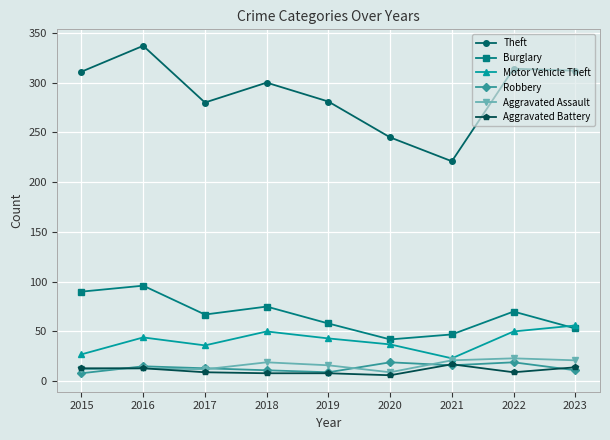

Where does the Aggravated Battery series first go above 9?

2015